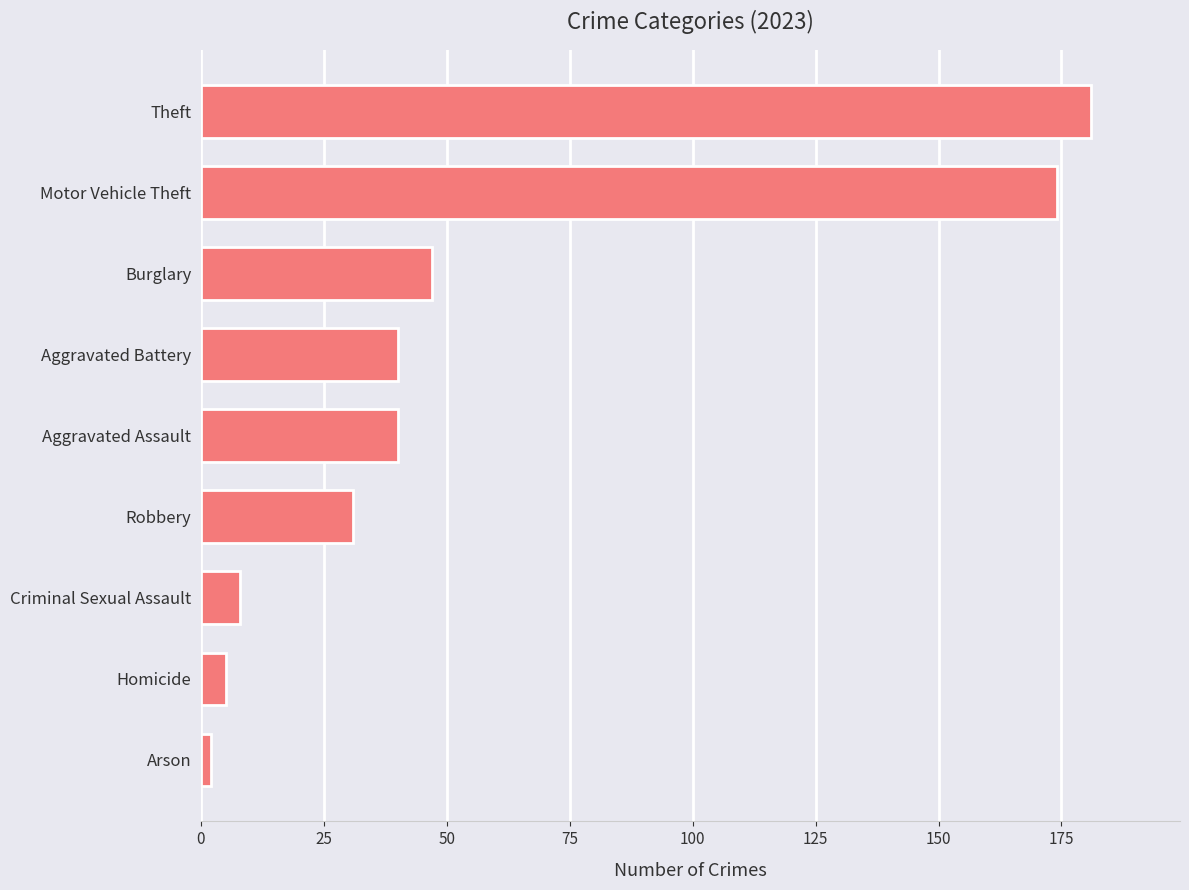

Count the number of data series in this chart.

1